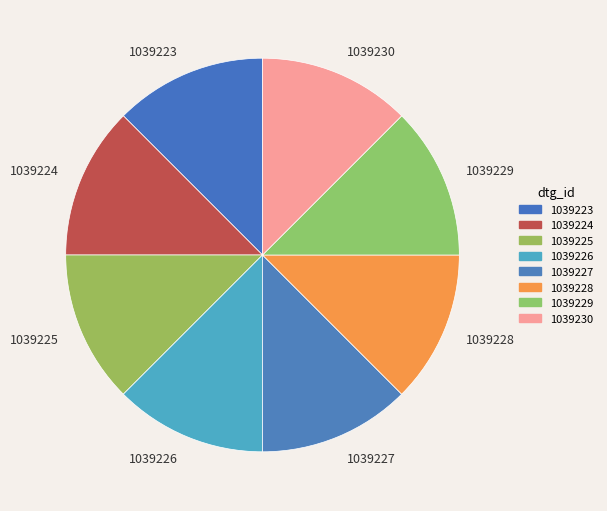

Is there any slice that represents more than half of the pie?

No